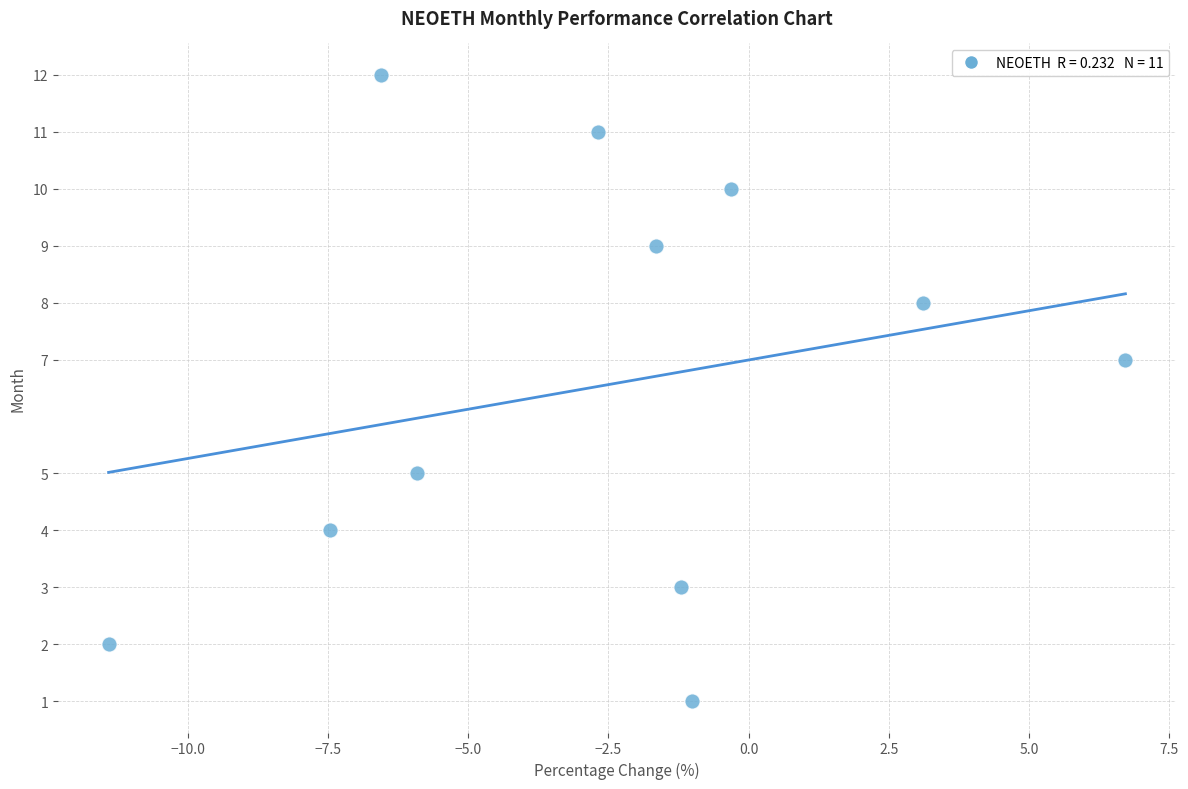

What is the range of Y values (max minus min)?

11